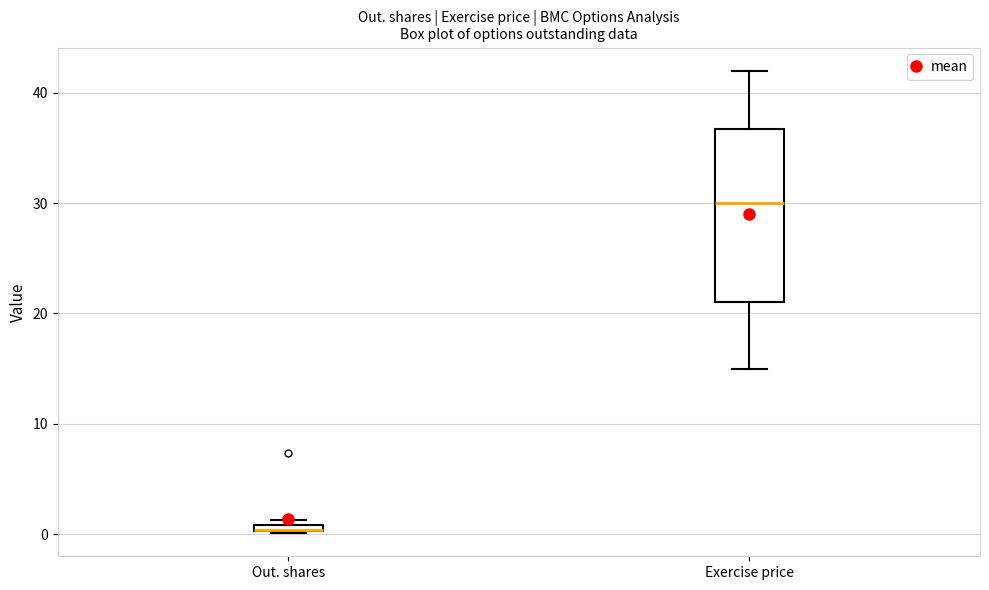

Which box is the tallest, from its lower edge to its upper edge?

Exercise price